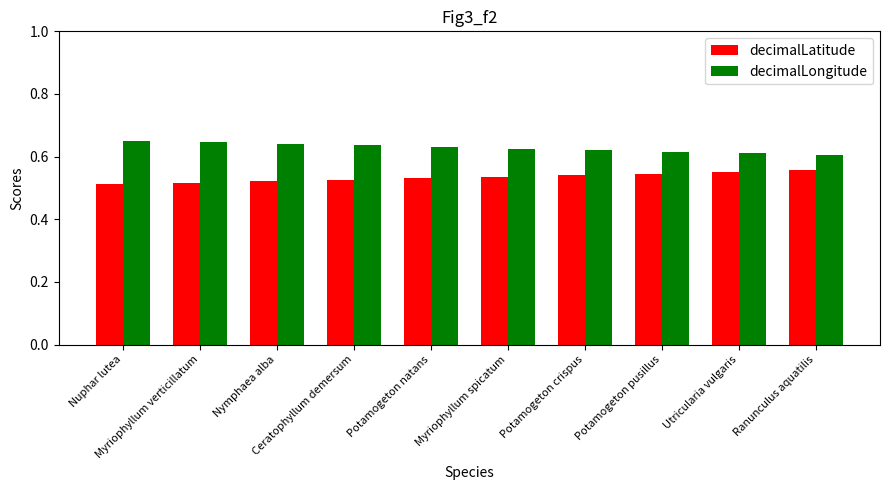

Rank the series by their average value, from lowest to highest.

decimalLatitude, decimalLongitude